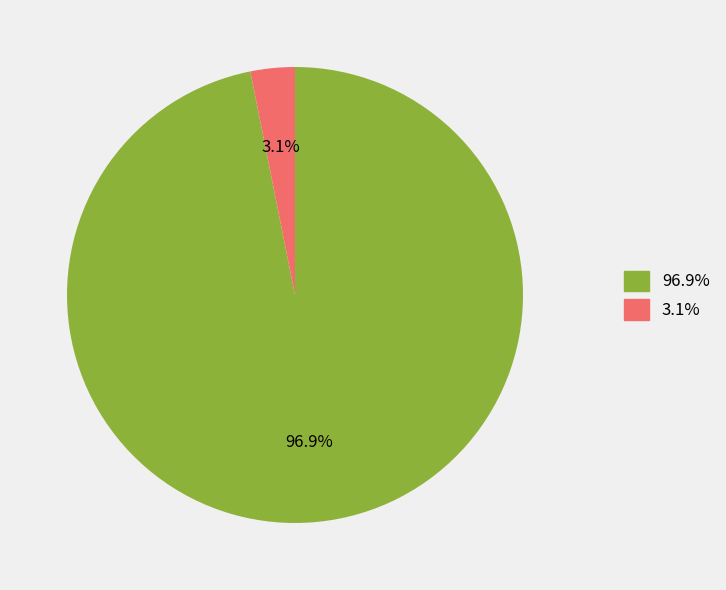

What is the largest slice in the pie chart?

96.9%